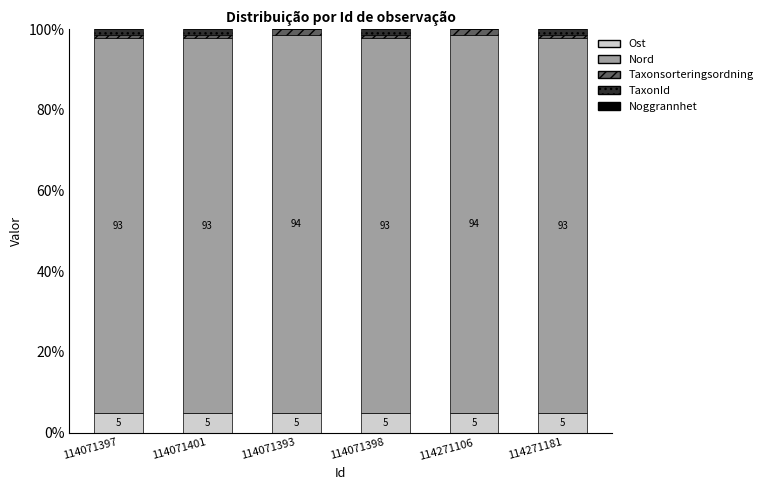

What is the highest value of the Ost series?

4.9